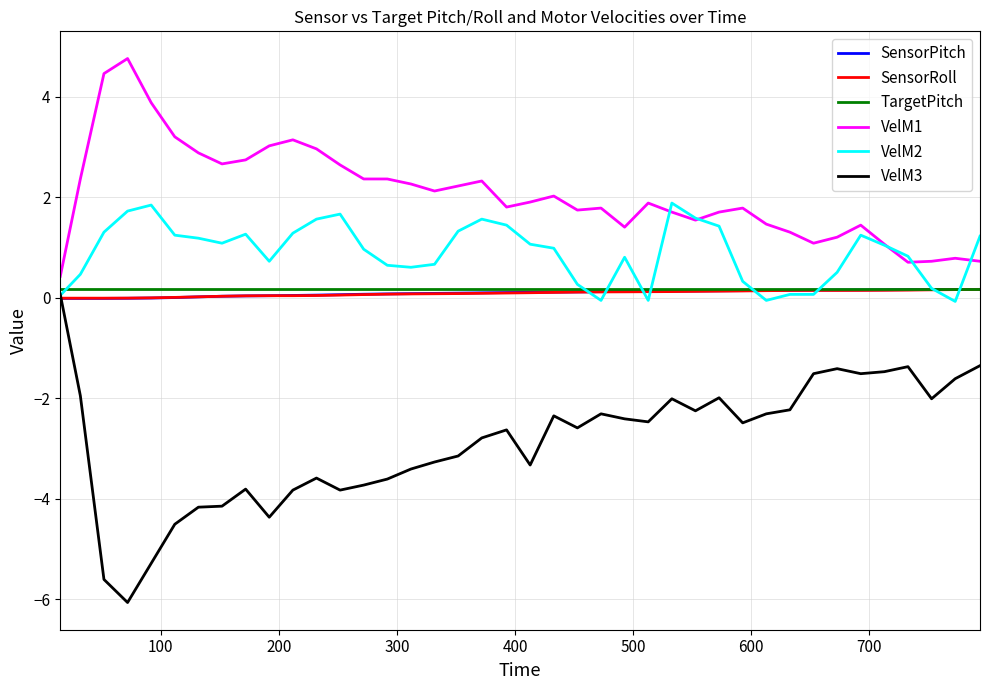

What is the highest value of the SensorRoll series?

0.2